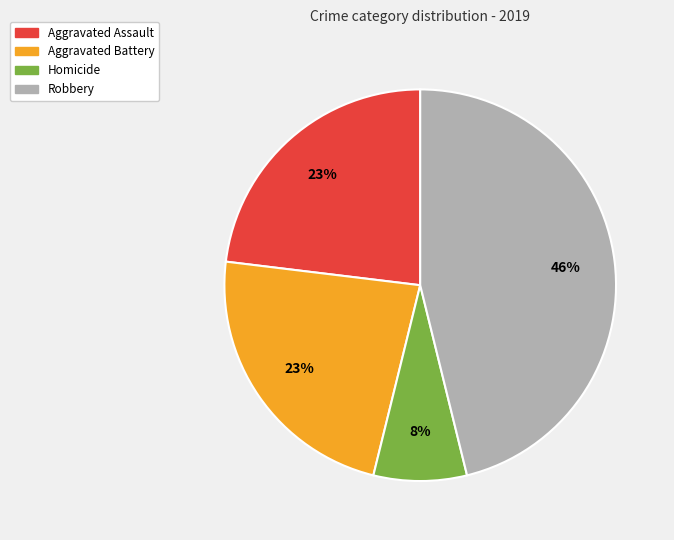

True or false: Aggravated Assault accounts for 23% of the total.

True